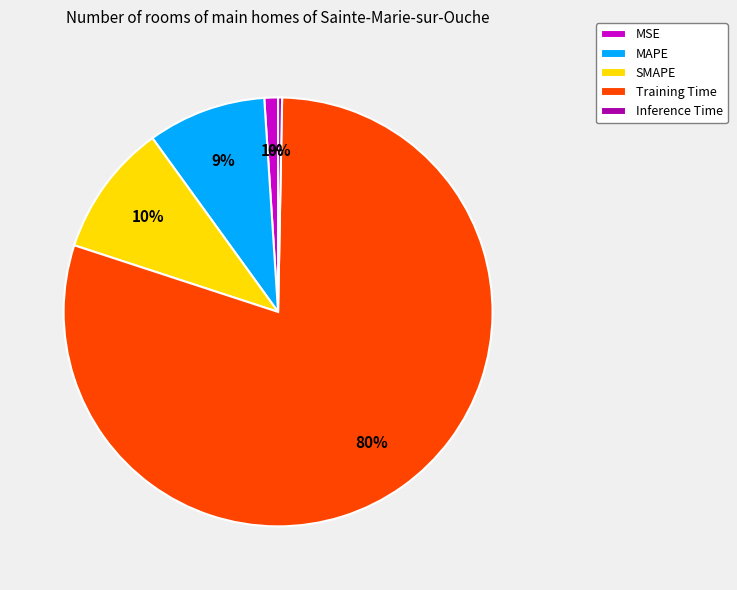

The SMAPE slice represents 10% of the pie. True or false?

True